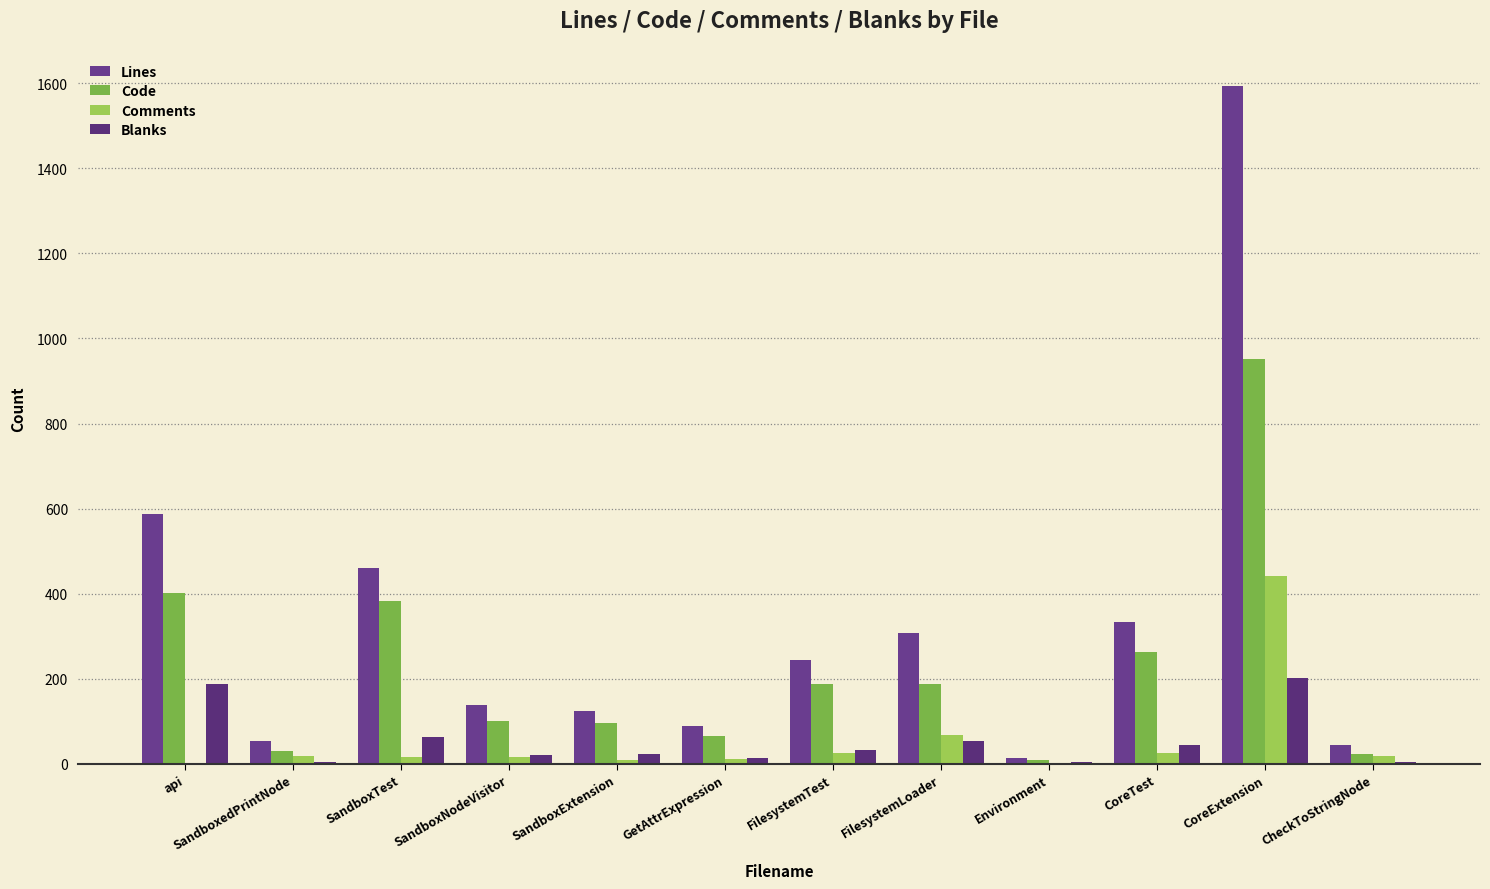

What position from the left is CheckToStringNode?

12